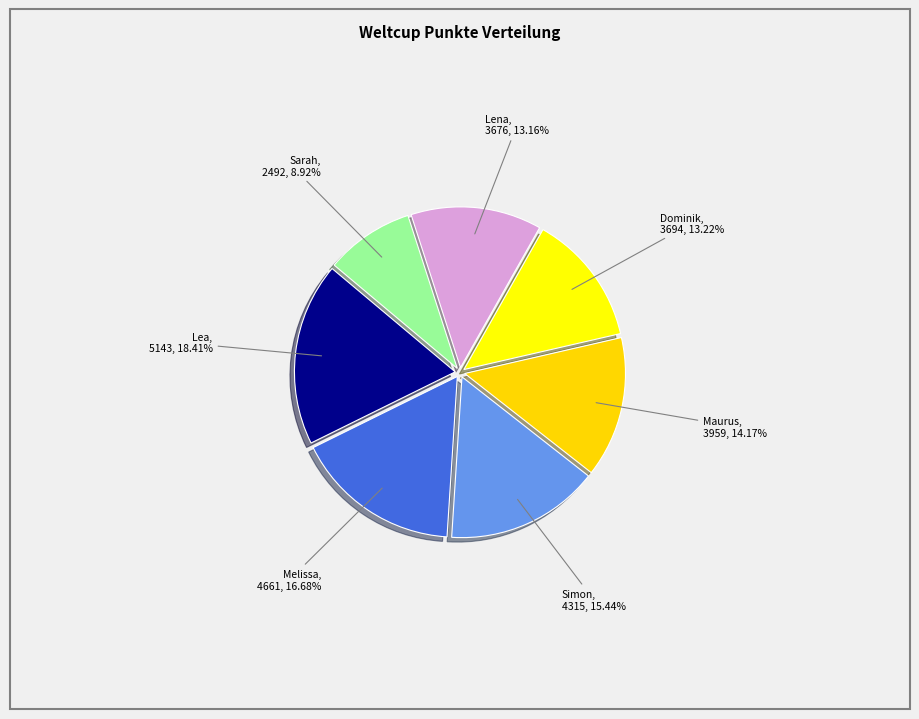

To the nearest percent, what is the difference between the largest and smallest slice percentages?

9%